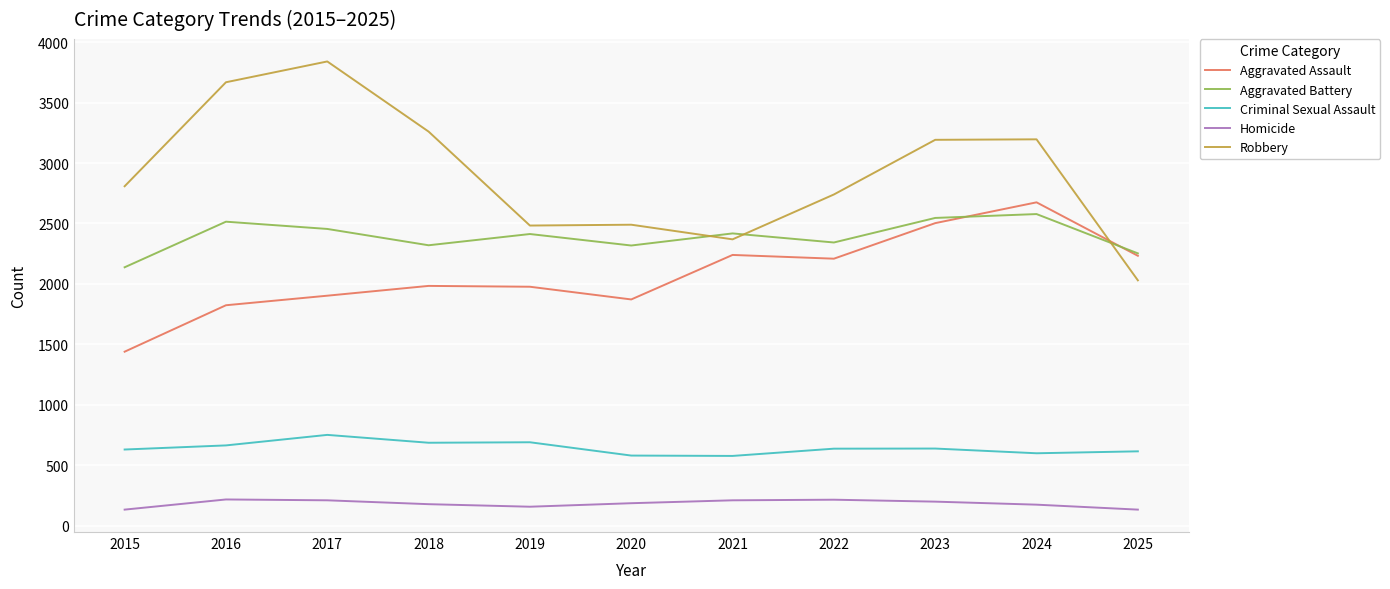

At which category does Aggravated Assault reach its first local valley?

2020